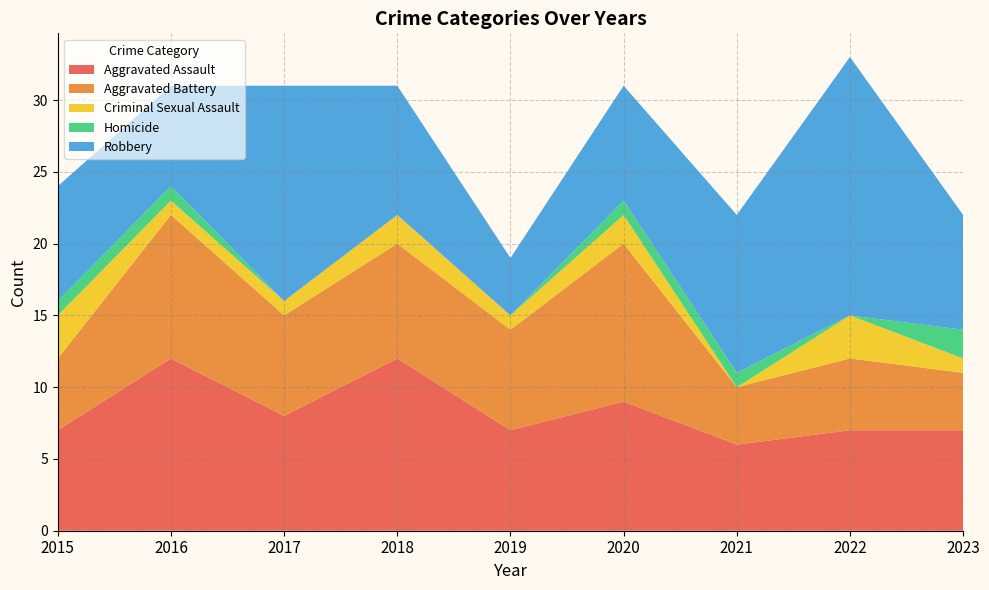

Reading left to right, extract all data points from this chart.

Aggravated Assault: 2015=7	2016=12	2017=8	2018=12	2019=7	2020=9	2021=6	2022=7	2023=7
Aggravated Battery: 2015=5	2016=10	2017=7	2018=8	2019=7	2020=11	2021=4	2022=5	2023=4
Criminal Sexual Assault: 2015=3	2016=1	2017=1	2018=2	2019=1	2020=2	2021=0	2022=3	2023=1
Homicide: 2015=1	2016=1	2017=0	2018=0	2019=0	2020=1	2021=1	2022=0	2023=2
Robbery: 2015=8	2016=7	2017=15	2018=9	2019=4	2020=8	2021=11	2022=18	2023=8